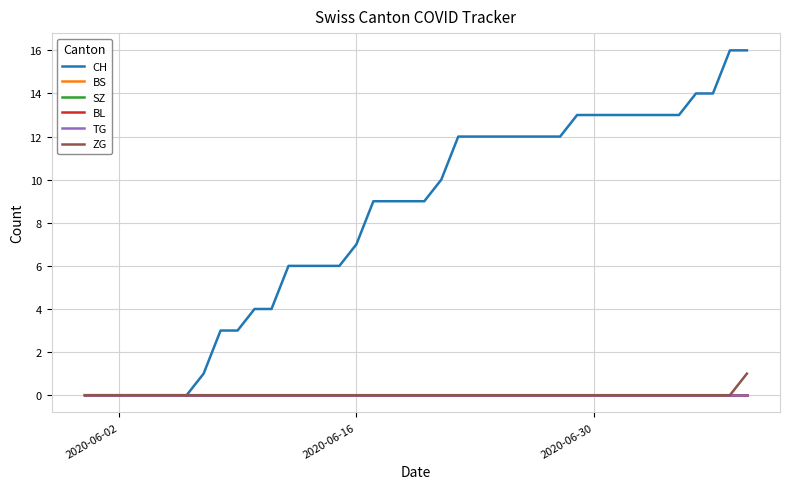

True or false: ZG has more than 1 points higher than both neighbors.

False